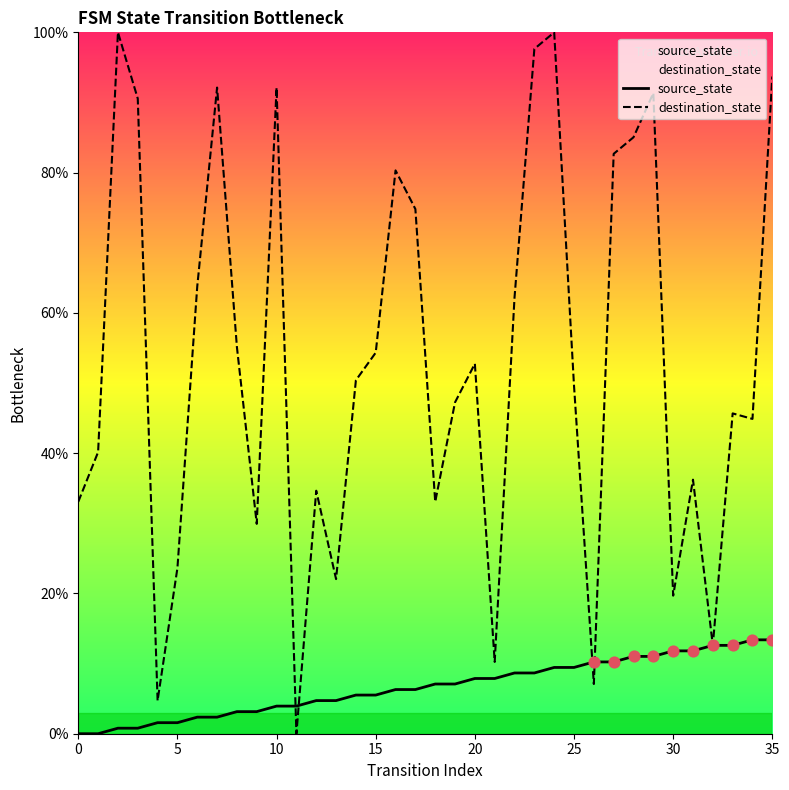

Which series reaches the minimum Y coordinate?

source_state